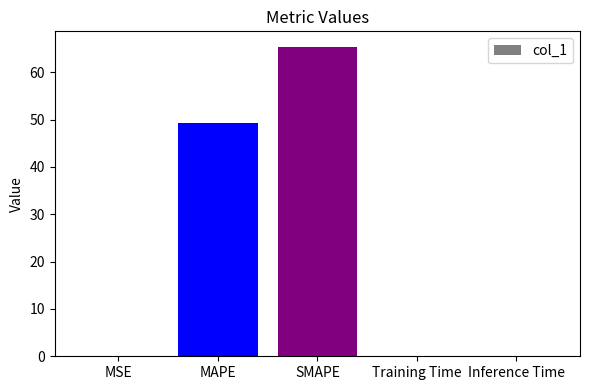

Which has a higher value, Training Time or MAPE?

MAPE